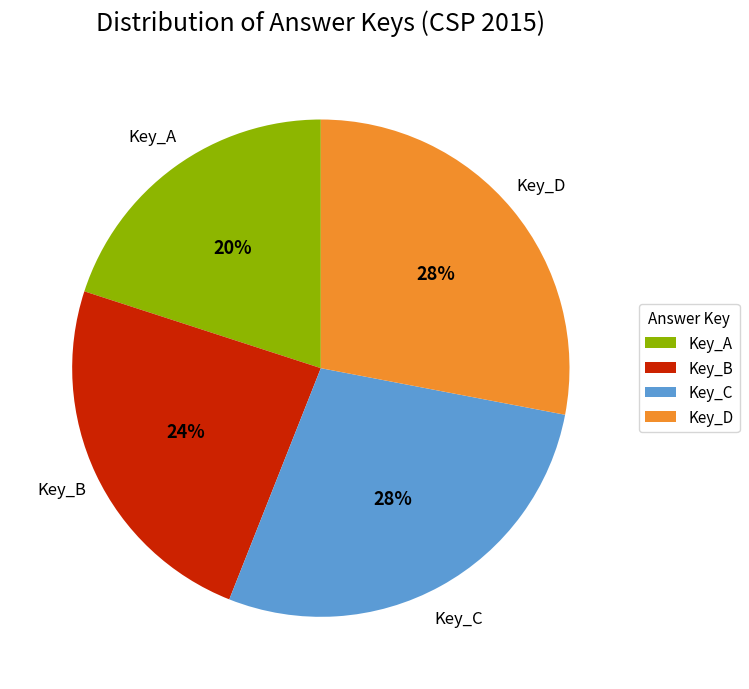

Which has a higher value, Key_B or Key_D?

Key_D